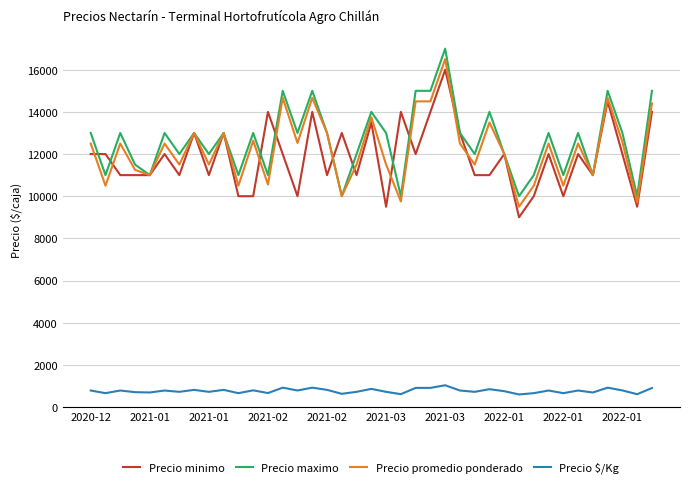

What is the maximum value shown in the chart?

17000